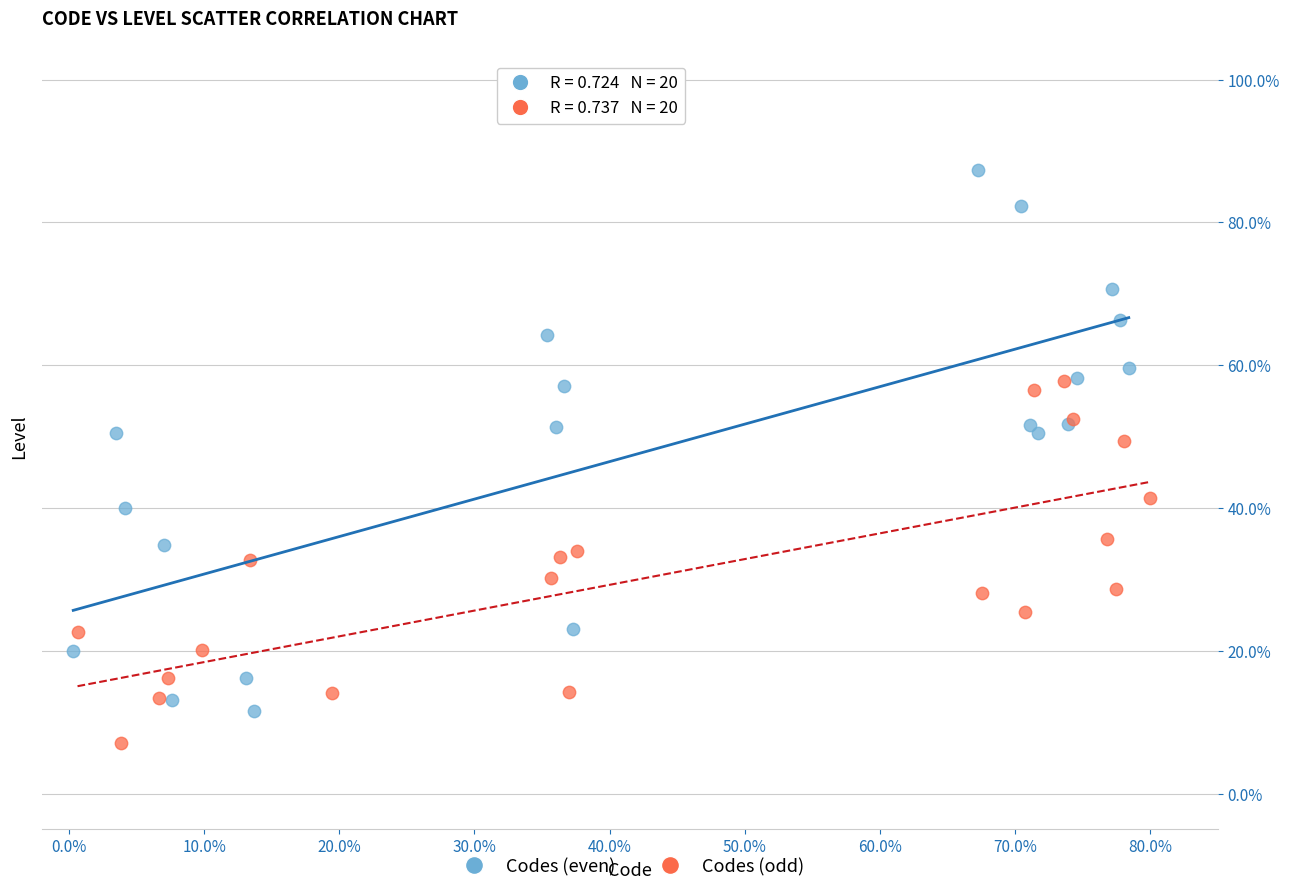

Which series reaches the maximum Y coordinate?

Codes (even)